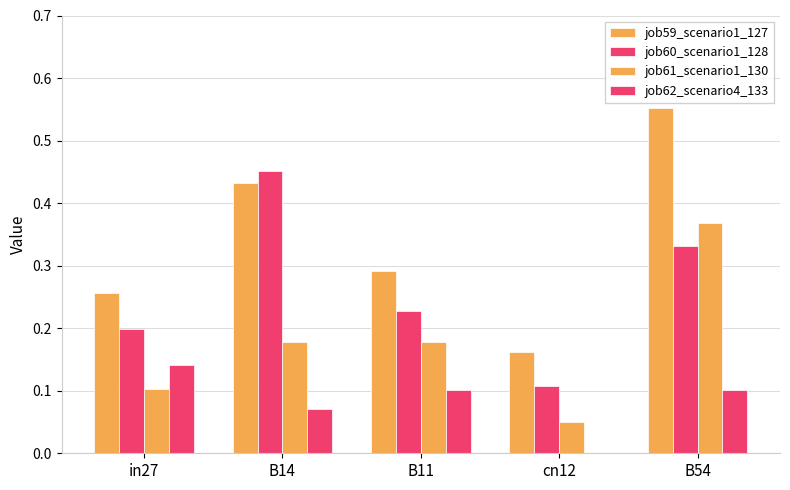

What position from the right is B54?

1